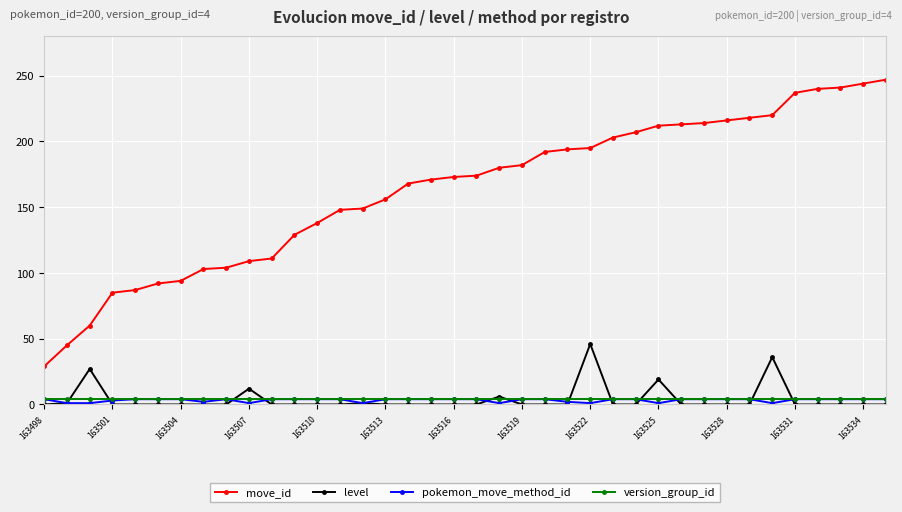

Which series has the widest spread of values?

move_id